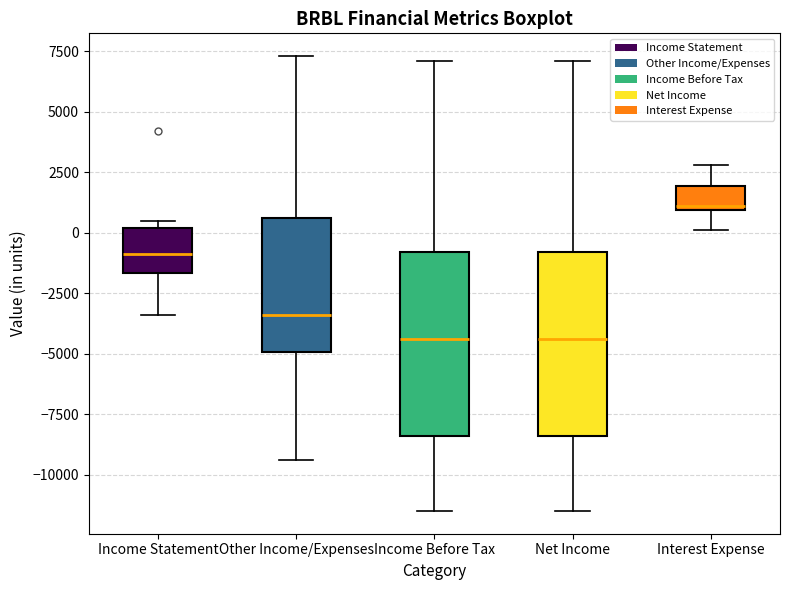

Where is the upper edge of the box for Other Income/Expenses on the y-axis? The values are not printed on the chart, so give them approximately, as read against the axis.

500